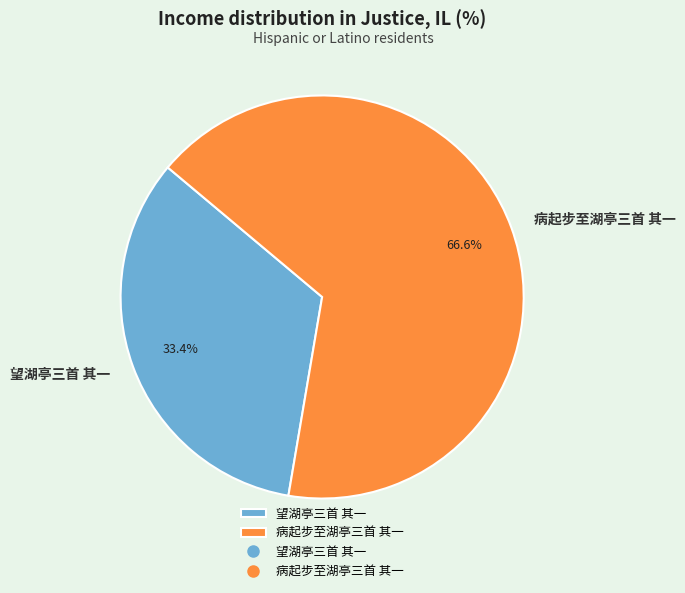

Combined, what portion of the pie is 病起步至湖亭三首 其一 and 望湖亭三首 其一?

100.0%